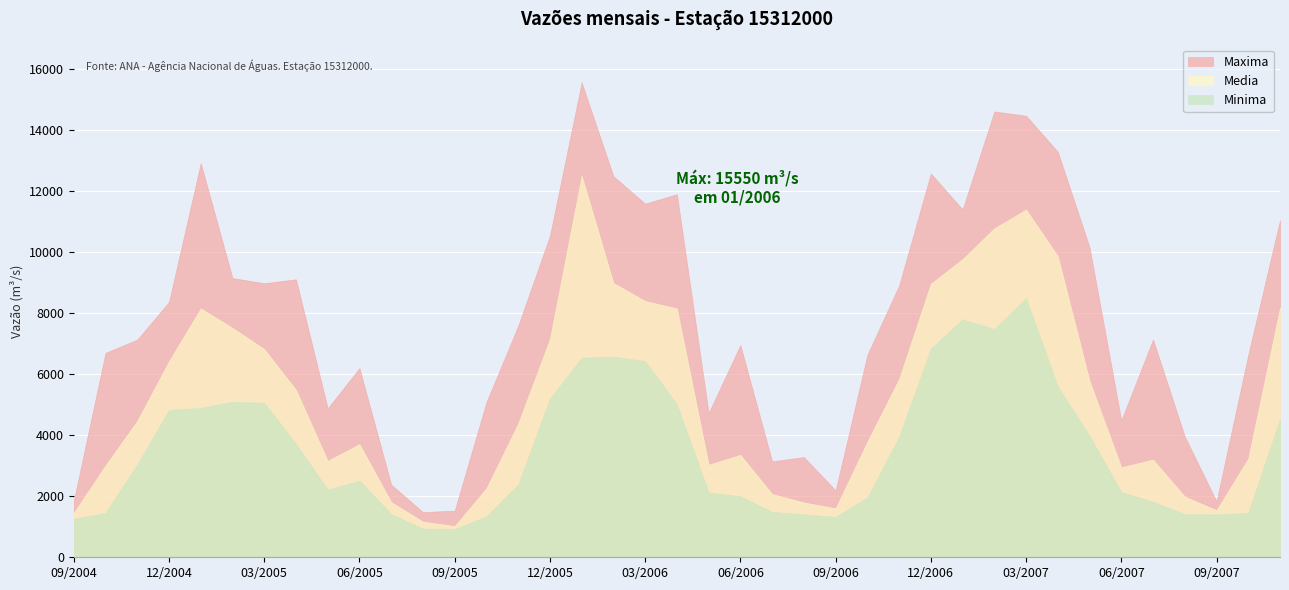

True or false: Minima has a value of 6536.0 at 01/2006.

True